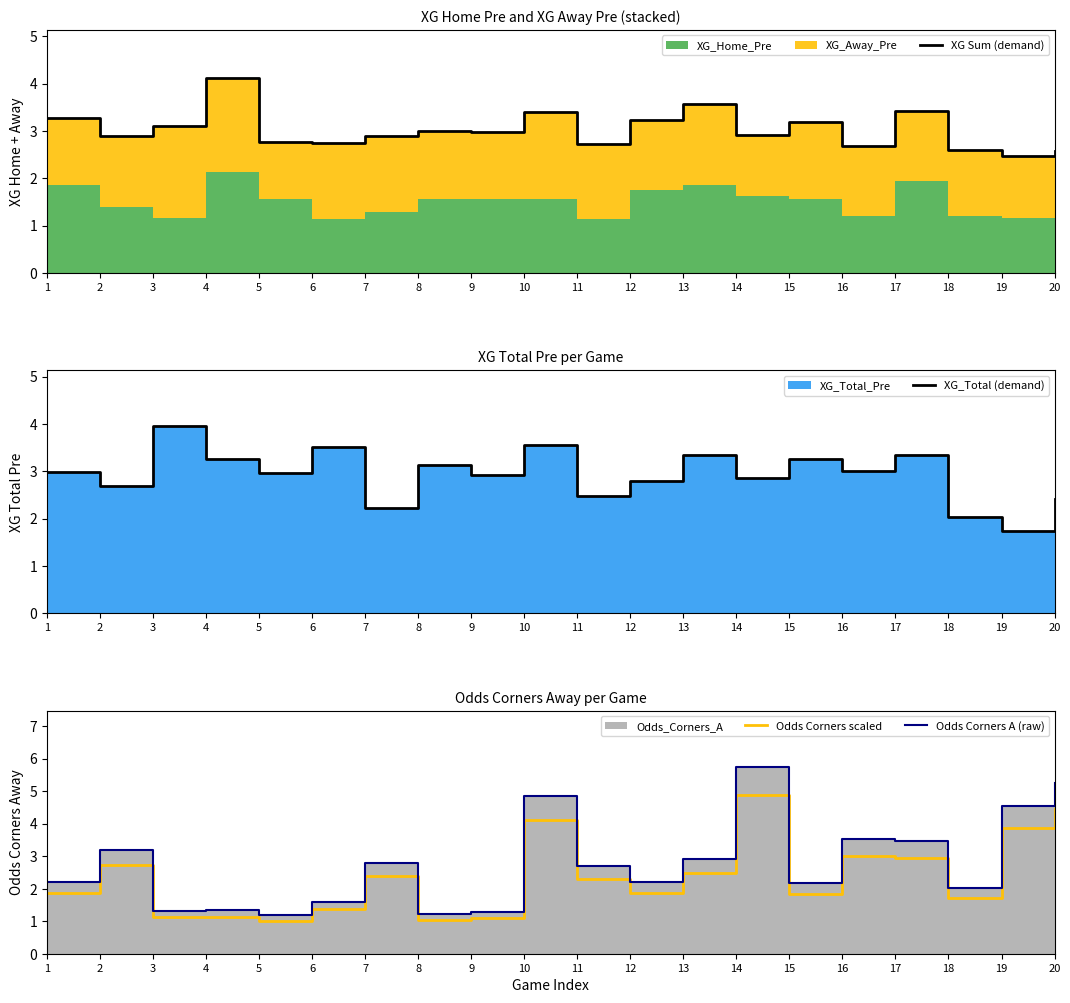

Reading left to right, extract all data points from this chart.

XG Sum (demand): 3.3	2.9	3.1	4.1	2.8	2.7	2.9	3.0	3.0	3.4	2.7	3.2	3.6	2.9	3.2	2.7	3.4	2.6	2.5	2.6
XG_Total (demand): 3.0	2.7	4.0	3.2	3.0	3.5	2.2	3.1	2.9	3.6	2.5	2.8	3.4	2.9	3.2	3.0	3.4	2.0	1.7	2.4
Odds Corners scaled: 1.9	2.7	1.1	1.1	1.0	1.4	2.4	1.0	1.1	4.1	2.3	1.9	2.5	4.9	1.8	3.0	3.0	1.7	3.9	4.5
Odds Corners A (raw): 2.2	3.2	1.3	1.3	1.2	1.6	2.8	1.2	1.3	4.8	2.7	2.2	2.9	5.8	2.2	3.5	3.5	2.0	4.5	5.2